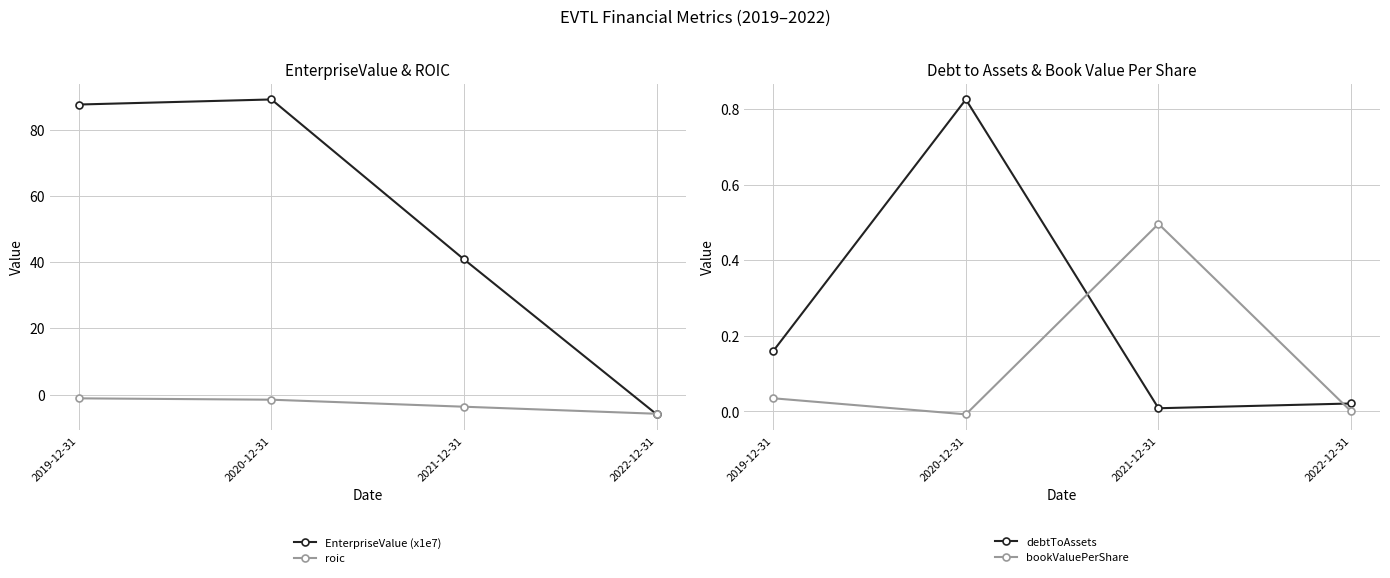

What is the sum of all bookValuePerShare values?

0.5